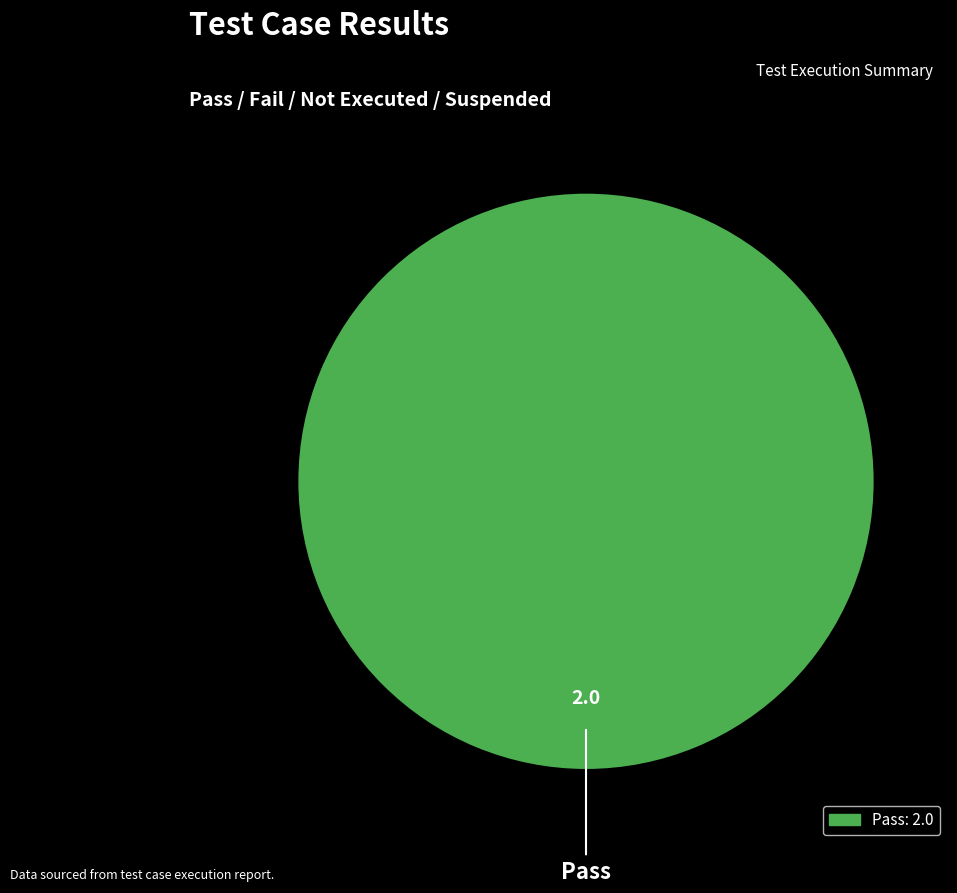

Is there a majority slice in this chart?

Yes